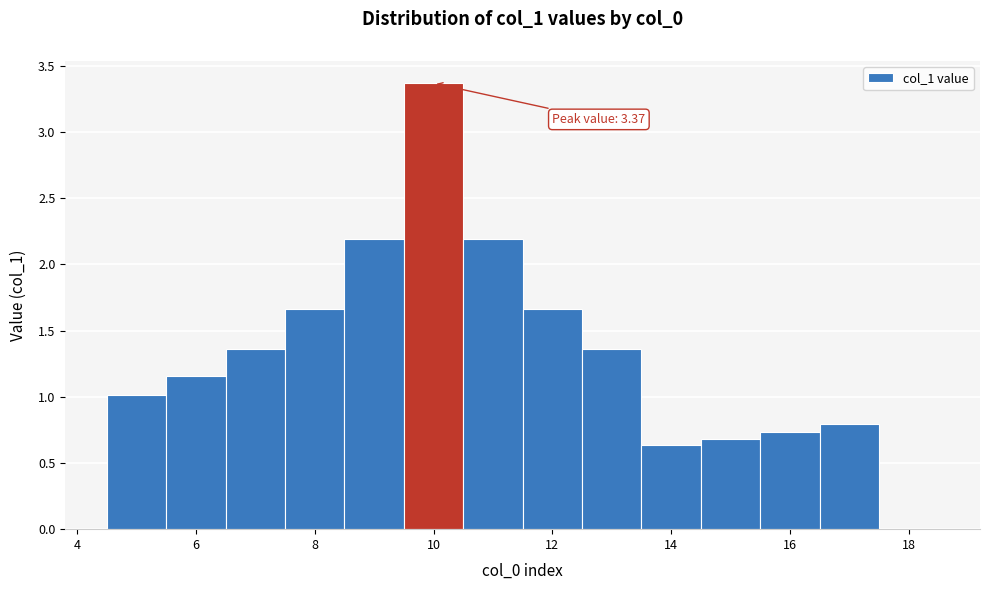

Over which range of the x-axis is the bar tallest?

9.5 to 10.5